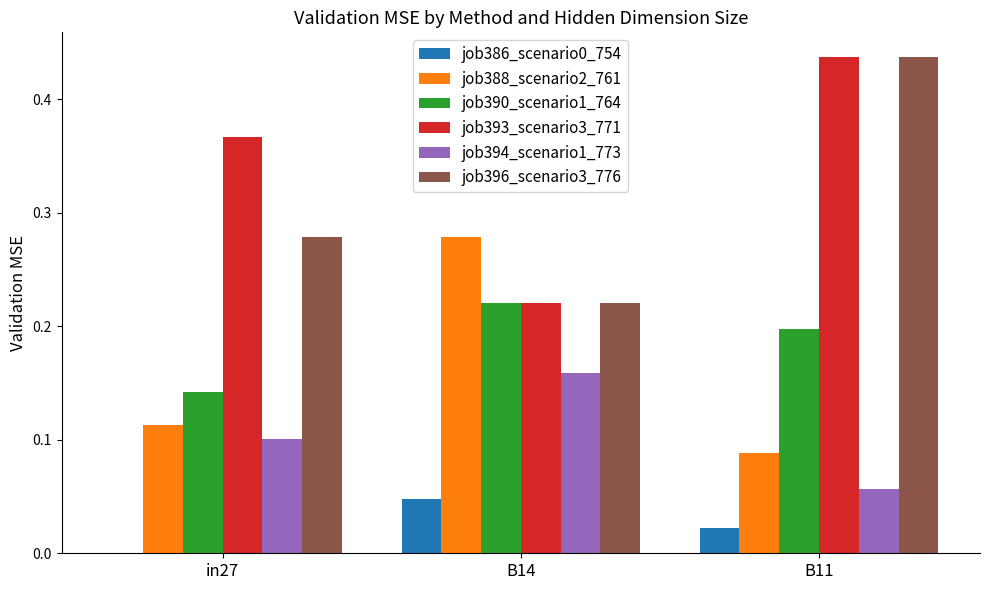

At which label does job386_scenario0_754 reach its peak?

B14